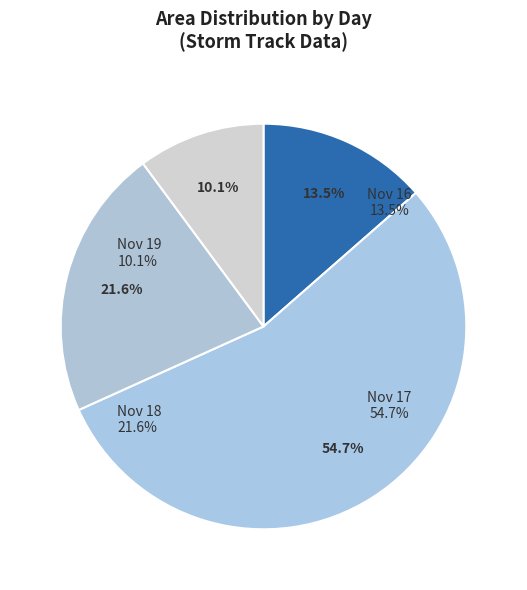

Which has a higher value, 16(2) or 17(3)?

17(3)